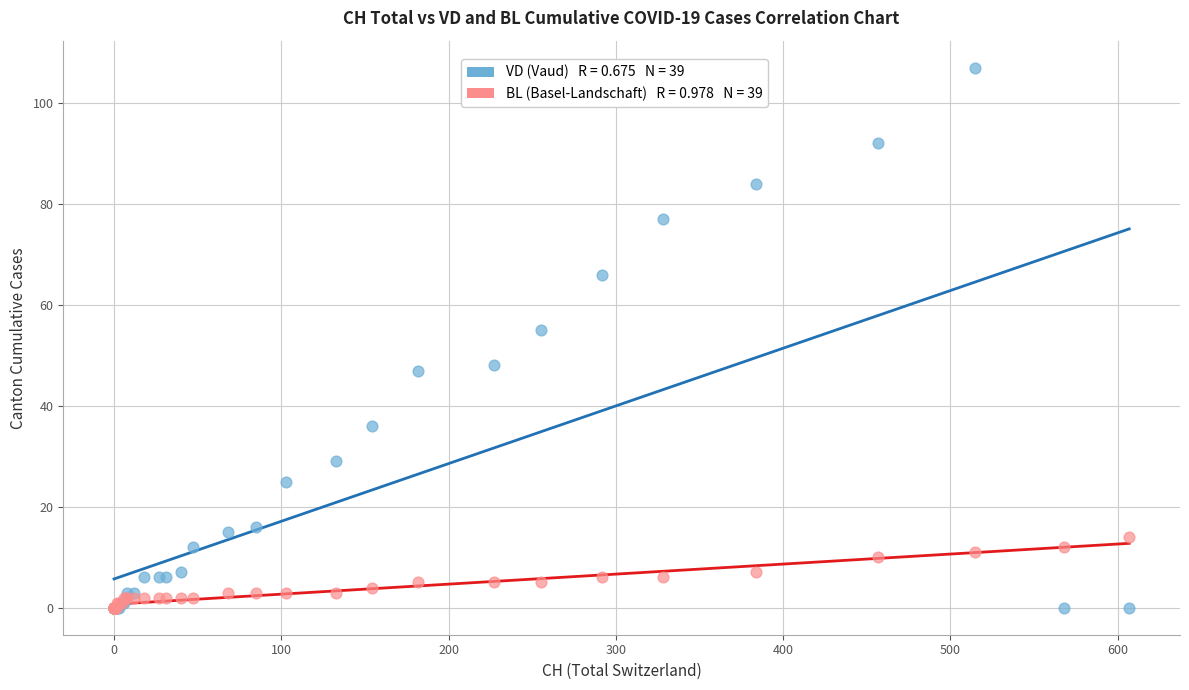

Across all series, what Y value is closest to 53?

55